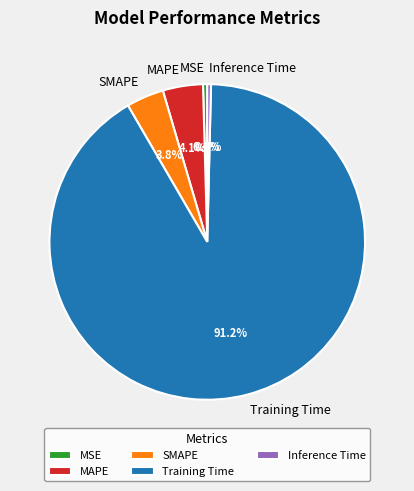

Which has a higher value, SMAPE or Inference Time?

SMAPE